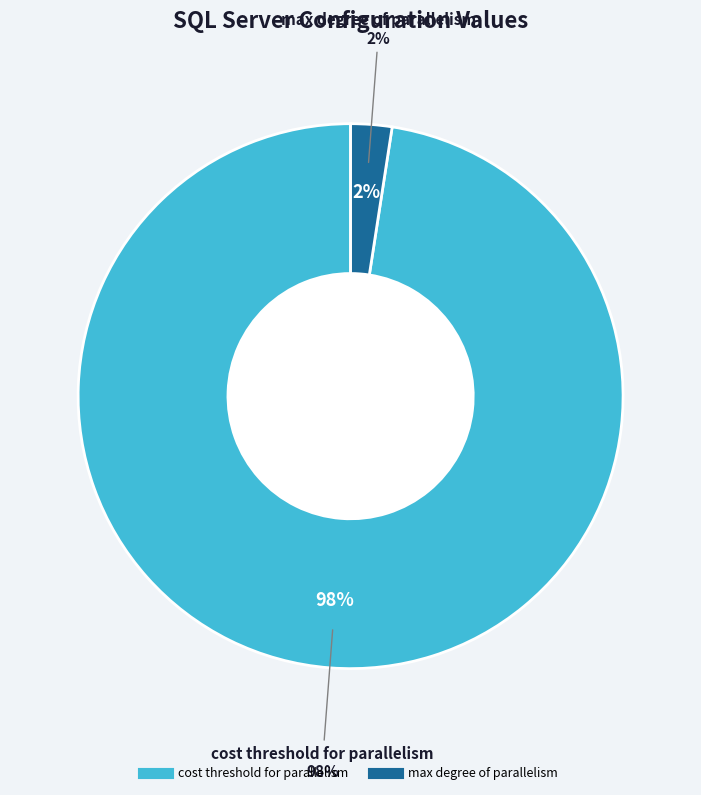

Which slice is the largest?

cost threshold for parallelism